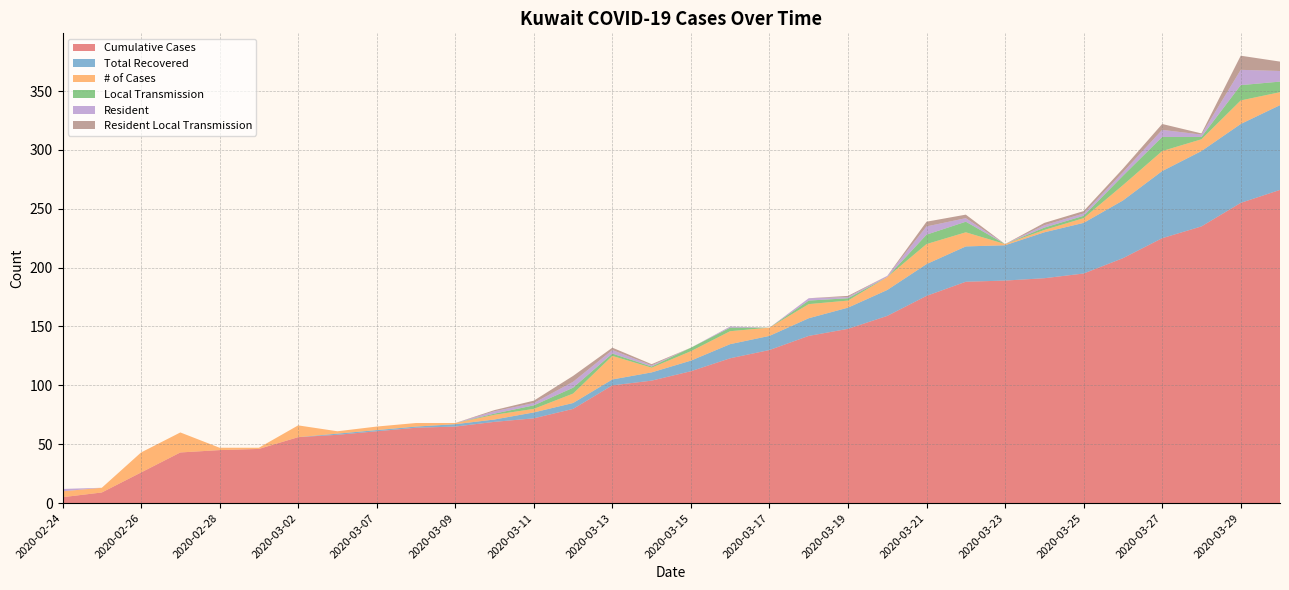

Reading right to left, what are all the values shown in this chart?

Cumulative Cases: 2020-03-30=266	2020-03-29=255	2020-03-28=235	2020-03-27=225	2020-03-26=208	2020-03-25=195	2020-03-24=191	2020-03-23=189	2020-03-22=188	2020-03-21=176	2020-03-20=159	2020-03-19=148	2020-03-18=142	2020-03-17=130	2020-03-16=123	2020-03-15=112	2020-03-14=104	2020-03-13=100	2020-03-12=80	2020-03-11=72	2020-03-10=69	2020-03-09=65	2020-03-08=64	2020-03-07=61	2020-03-05=58	2020-03-02=56	2020-03-01=46	2020-02-28=45	2020-02-27=43	2020-02-26=26	2020-02-25=9	2020-02-24=5
Total Recovered: 2020-03-30=72	2020-03-29=67	2020-03-28=64	2020-03-27=57	2020-03-26=49	2020-03-25=43	2020-03-24=39	2020-03-23=30	2020-03-22=30	2020-03-21=27	2020-03-20=22	2020-03-19=18	2020-03-18=15	2020-03-17=12	2020-03-16=12	2020-03-15=9	2020-03-14=7	2020-03-13=5	2020-03-12=5	2020-03-11=5	2020-03-10=2	2020-03-09=2	2020-03-08=1	2020-03-07=1	2020-03-05=1	2020-03-02=0	2020-03-01=0	2020-02-28=0	2020-02-27=0	2020-02-26=0	2020-02-25=0	2020-02-24=0
# of Cases: 2020-03-30=11	2020-03-29=20	2020-03-28=10	2020-03-27=17	2020-03-26=13	2020-03-25=4	2020-03-24=2	2020-03-23=1	2020-03-22=12	2020-03-21=17	2020-03-20=11	2020-03-19=6	2020-03-18=12	2020-03-17=7	2020-03-16=11	2020-03-15=8	2020-03-14=4	2020-03-13=20	2020-03-12=8	2020-03-11=3	2020-03-10=4	2020-03-09=1	2020-03-08=3	2020-03-07=3	2020-03-05=2	2020-03-02=10	2020-03-01=1	2020-02-28=2	2020-02-27=17	2020-02-26=17	2020-02-25=4	2020-02-24=5
Local Transmission: 2020-03-30=9	2020-03-29=13	2020-03-28=2	2020-03-27=12	2020-03-26=8	2020-03-25=2	2020-03-24=2	2020-03-23=0	2020-03-22=9	2020-03-21=8	2020-03-20=0	2020-03-19=2	2020-03-18=3	2020-03-17=0	2020-03-16=3	2020-03-15=3	2020-03-14=1	2020-03-13=2	2020-03-12=5	2020-03-11=3	2020-03-10=1	2020-03-09=0	2020-03-08=0	2020-03-07=0	2020-03-05=0	2020-03-02=0	2020-03-01=0	2020-02-28=0	2020-02-27=0	2020-02-26=0	2020-02-25=0	2020-02-24=0
Resident: 2020-03-30=9	2020-03-29=13	2020-03-28=2	2020-03-27=6	2020-03-26=3	2020-03-25=2	2020-03-24=2	2020-03-23=0	2020-03-22=3	2020-03-21=7	2020-03-20=1	2020-03-19=1	2020-03-18=2	2020-03-17=0	2020-03-16=1	2020-03-15=0	2020-03-14=1	2020-03-13=3	2020-03-12=5	2020-03-11=2	2020-03-10=2	2020-03-09=0	2020-03-08=0	2020-03-07=0	2020-03-05=0	2020-03-02=0	2020-03-01=0	2020-02-28=0	2020-02-27=0	2020-02-26=0	2020-02-25=0	2020-02-24=2
Resident Local Transmission: 2020-03-30=8	2020-03-29=12	2020-03-28=1	2020-03-27=5	2020-03-26=3	2020-03-25=2	2020-03-24=2	2020-03-23=0	2020-03-22=3	2020-03-21=4	2020-03-20=0	2020-03-19=1	2020-03-18=0	2020-03-17=0	2020-03-16=0	2020-03-15=0	2020-03-14=1	2020-03-13=2	2020-03-12=5	2020-03-11=2	2020-03-10=1	2020-03-09=0	2020-03-08=0	2020-03-07=0	2020-03-05=0	2020-03-02=0	2020-03-01=0	2020-02-28=0	2020-02-27=0	2020-02-26=0	2020-02-25=0	2020-02-24=0